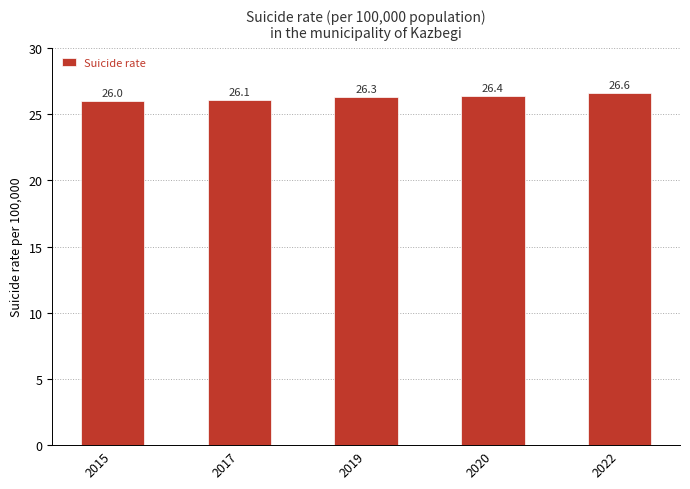

Reading right to left, list all the values displayed in this chart.

26.6	26.4	26.3	26.1	26.0